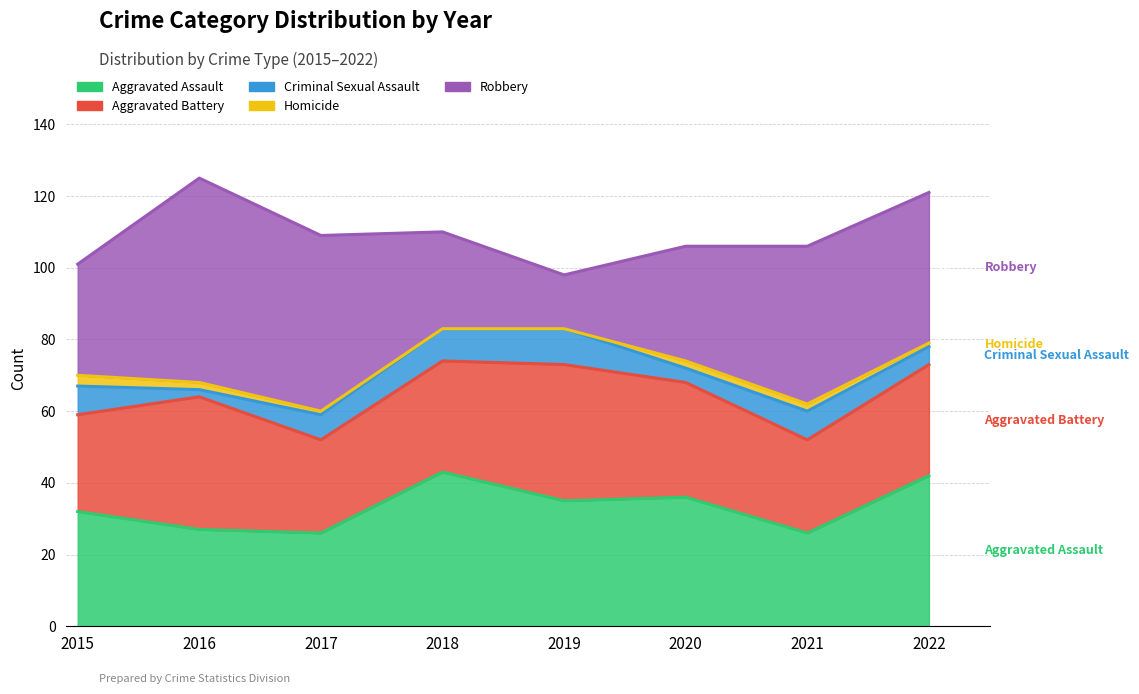

Is the value of Robbery at 2016 greater than the value of Aggravated Assault at 2019?

Yes